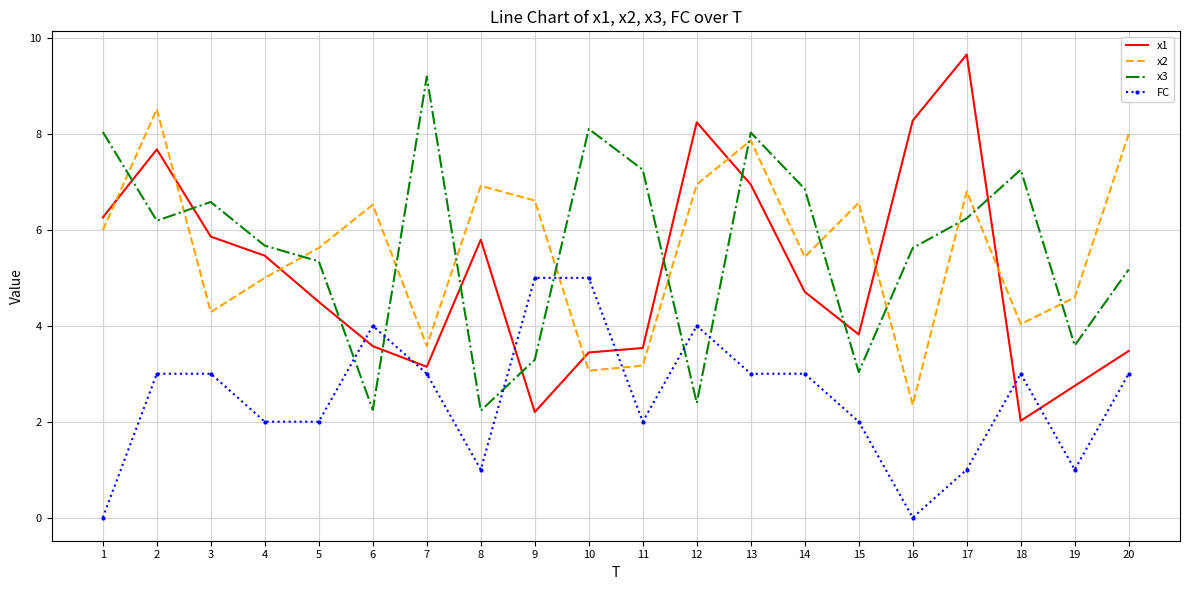

What is the greatest value displayed?

9.7